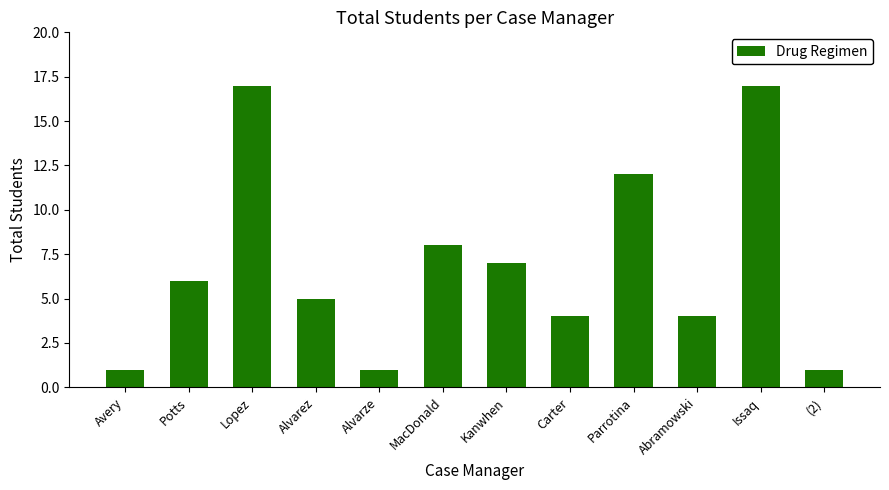

Where is the data nearest to the value 9?

MacDonald